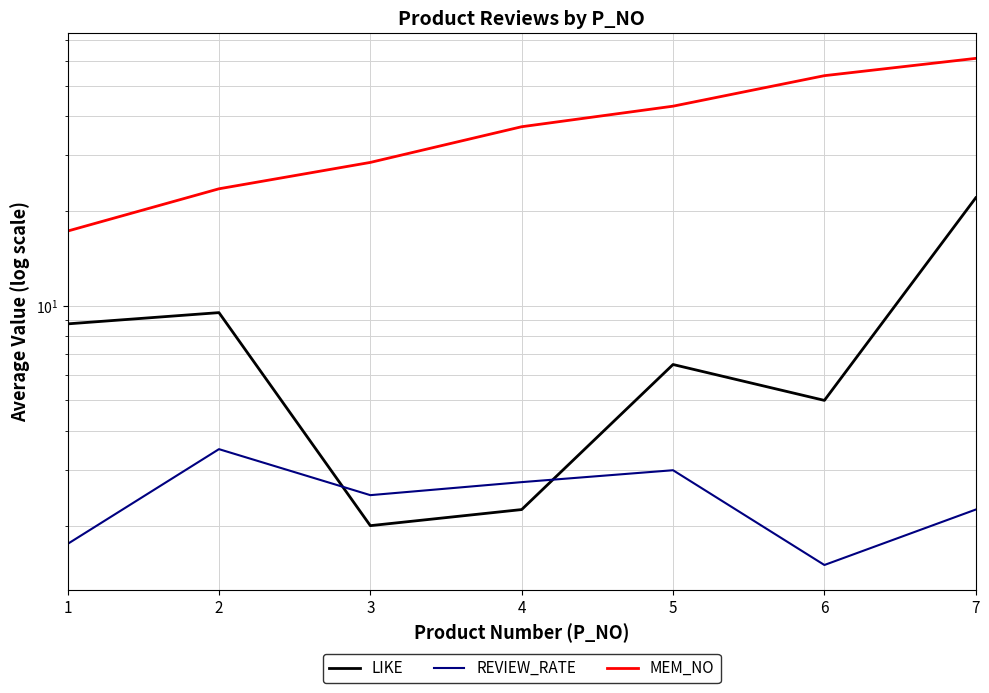

Is it true that LIKE equals 2.0 at 2?

False